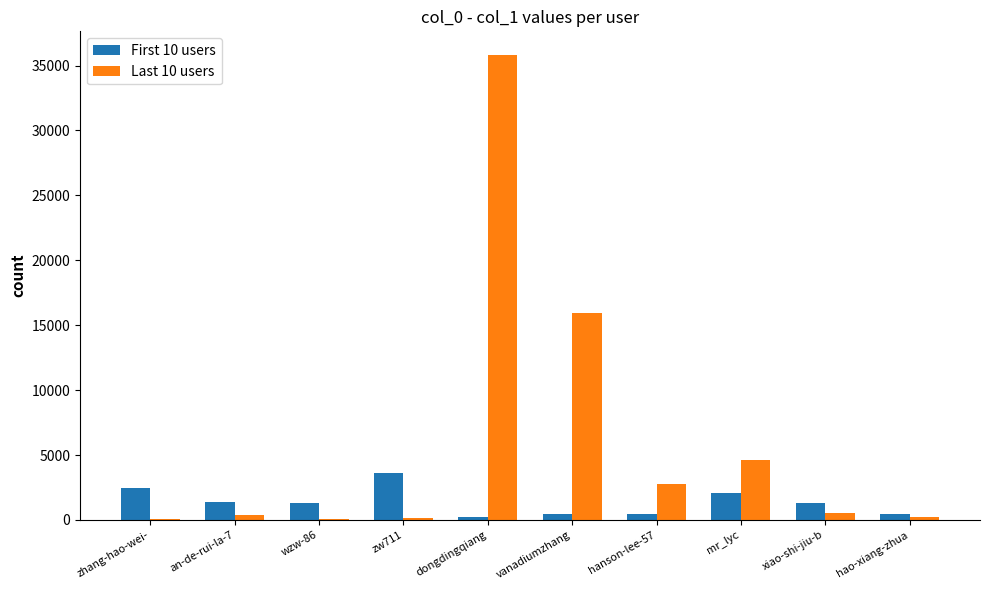

Is the value of Last 10 users at dongdingqiang greater than the value of First 10 users at vanadiumzhang?

Yes